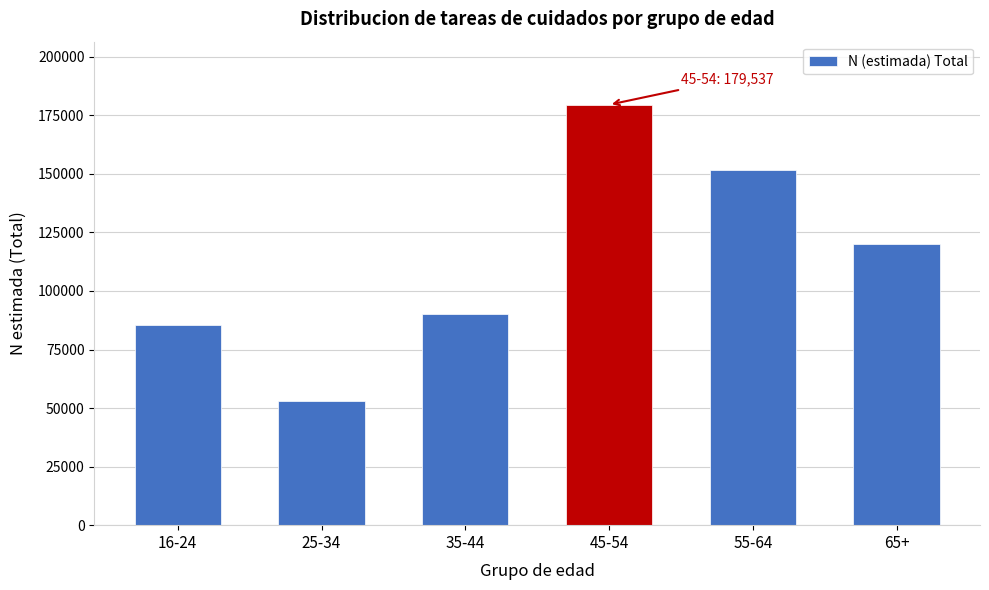

Reading left to right, list all the values displayed in this chart.

16-24=85661	25-34=52851	35-44=90082	45-54=179537	55-64=151534	65+=120000